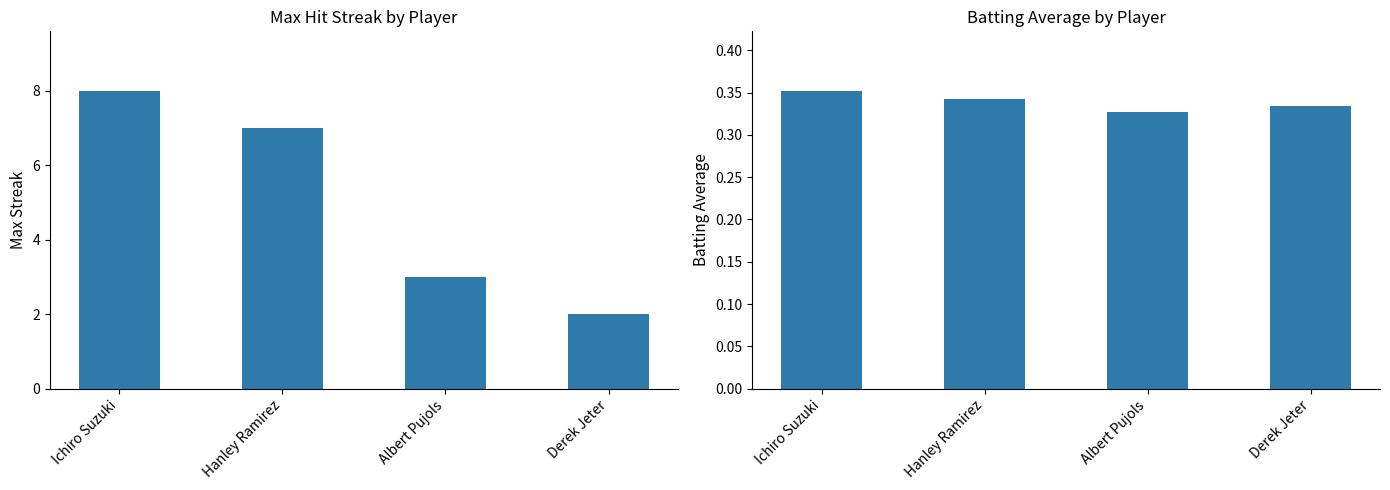

How many values in the Max Streak series are below 7?

2